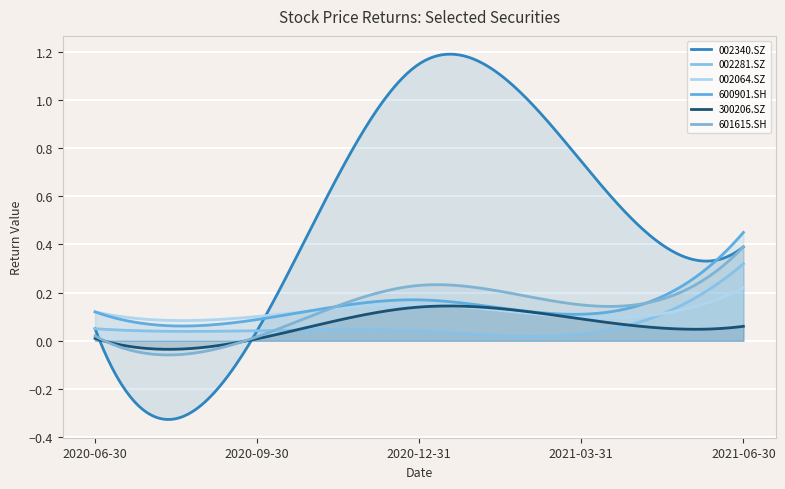

Is the value of 601615.SH at 2021-03-31 greater than the value of 002281.SZ at 2020-06-30?

Yes